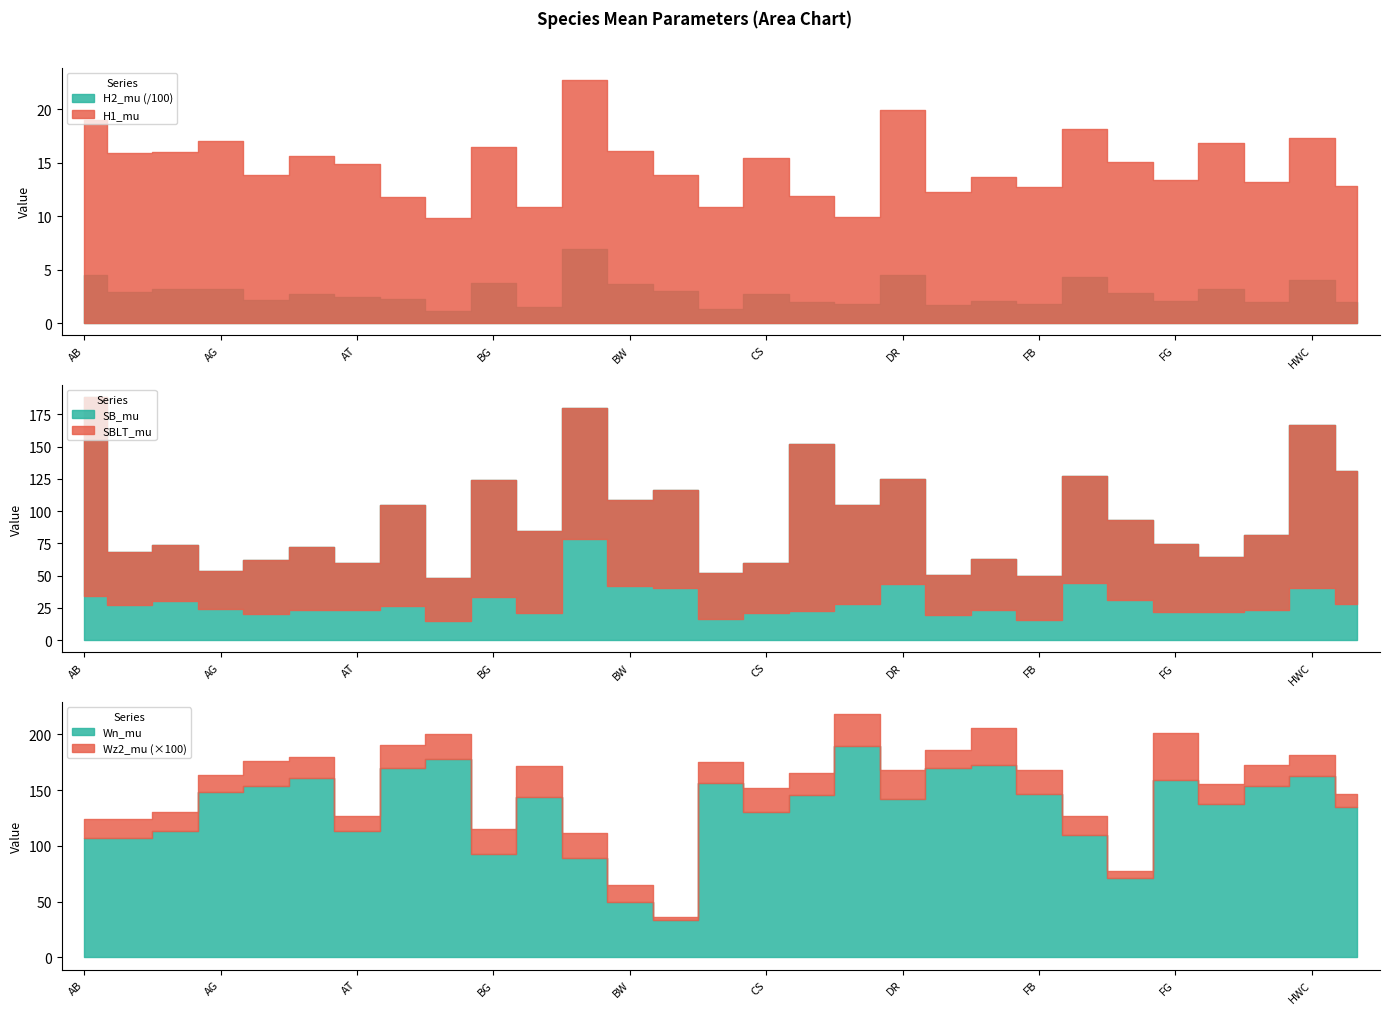

In Wn_mu, how many points are higher than both neighbors (excluding endpoints)?

8